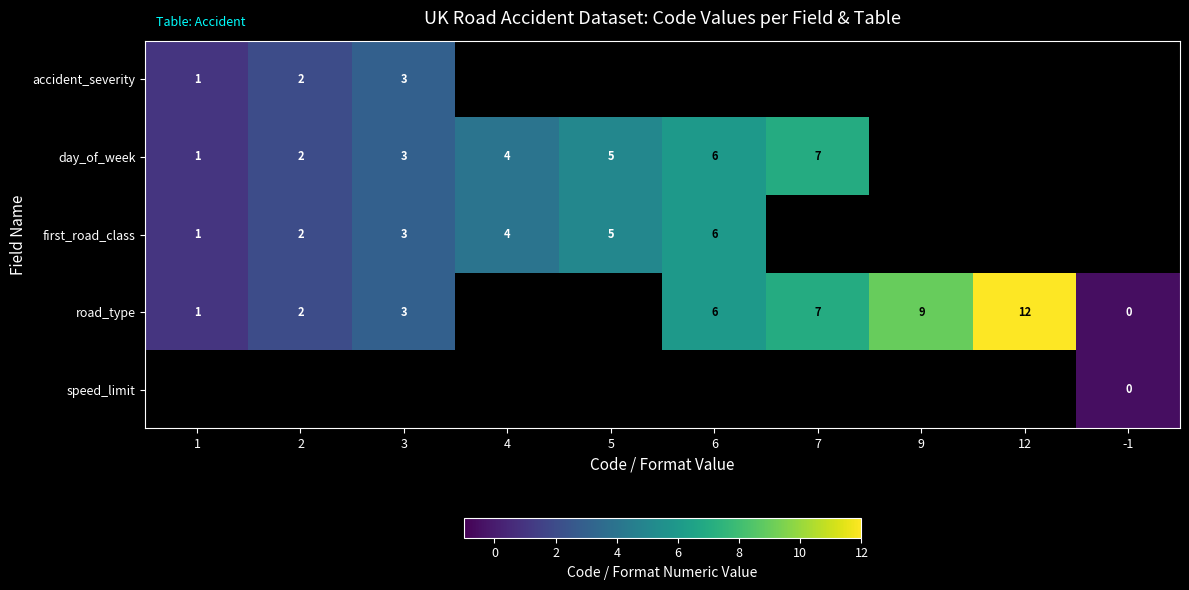

The day_of_week series shows 7 at 7. True or false?

True